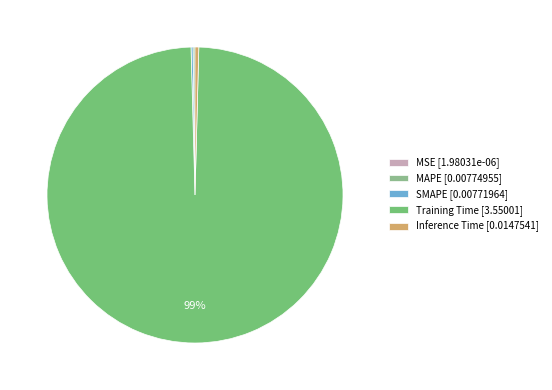

Which category has the biggest portion of the pie?

Training Time